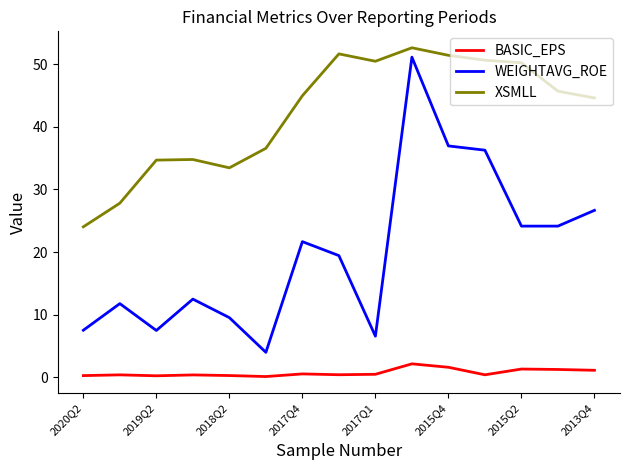

What is the minimum value for XSMLL?

24.0